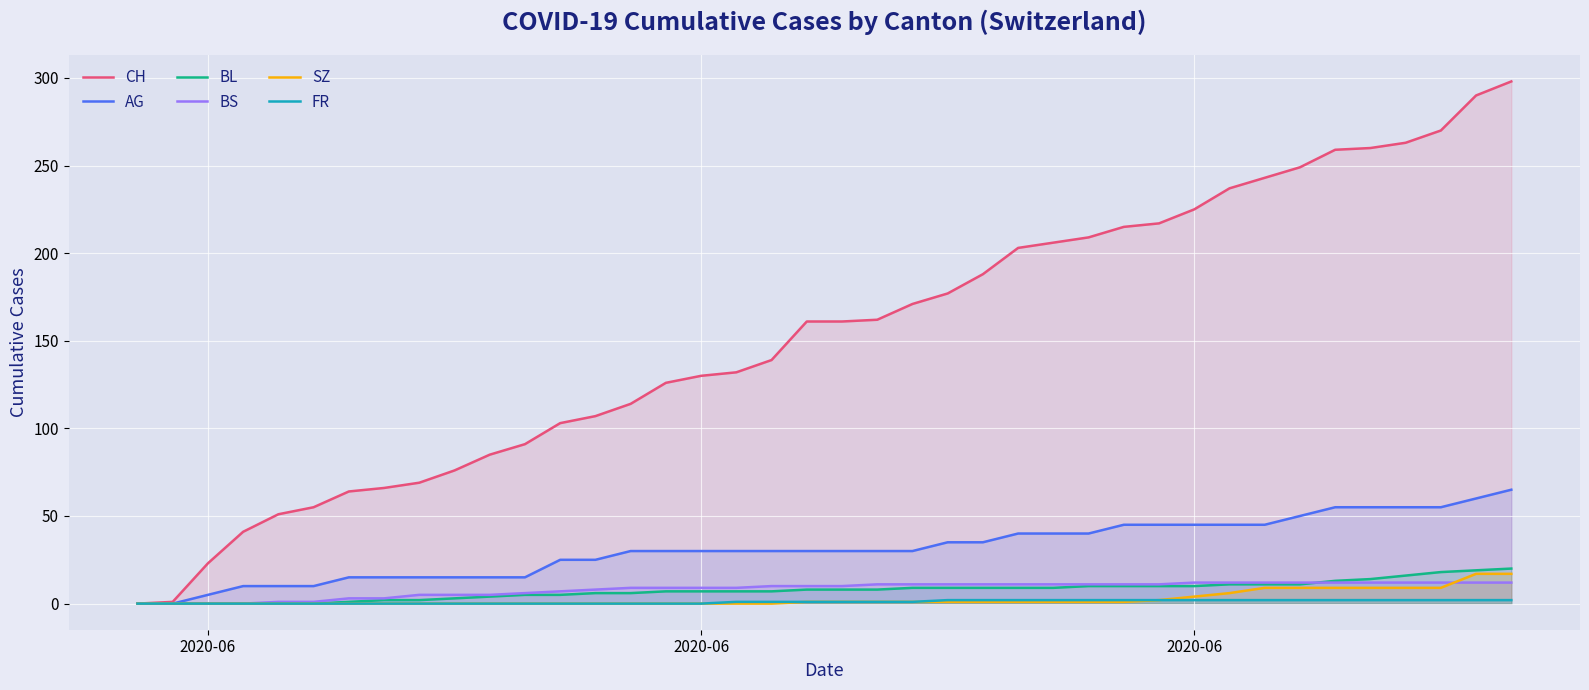

Reading right to left, what are all the values shown in this chart?

CH: 298	290	270	263	260	259	249	243	237	225	217	215	209	206	203	188	177	171	162	161	161	139	132	130	126	114	107	103	91	85	76	69	66	64	55	51	41	23	1	0
AG: 65	60	55	55	55	55	50	45	45	45	45	45	40	40	40	35	35	30	30	30	30	30	30	30	30	30	25	25	15	15	15	15	15	15	10	10	10	5	0	0
BL: 20	19	18	16	14	13	11	11	11	10	10	10	10	9	9	9	9	9	8	8	8	7	7	7	7	6	6	5	5	4	3	2	2	1	0	0	0	0	0	0
BS: 12	12	12	12	12	12	12	12	12	12	11	11	11	11	11	11	11	11	11	10	10	10	9	9	9	9	8	7	6	5	5	5	3	3	1	1	0	0	0	0
SZ: 17	17	9	9	9	9	9	9	6	4	2	1	1	1	1	1	1	1	1	1	1	0	0	0	0	0	0	0	0	0	0	0	0	0	0	0	0	0	0	0
FR: 2	2	2	2	2	2	2	2	2	2	2	2	2	2	2	2	2	1	1	1	1	1	1	0	0	0	0	0	0	0	0	0	0	0	0	0	0	0	0	0